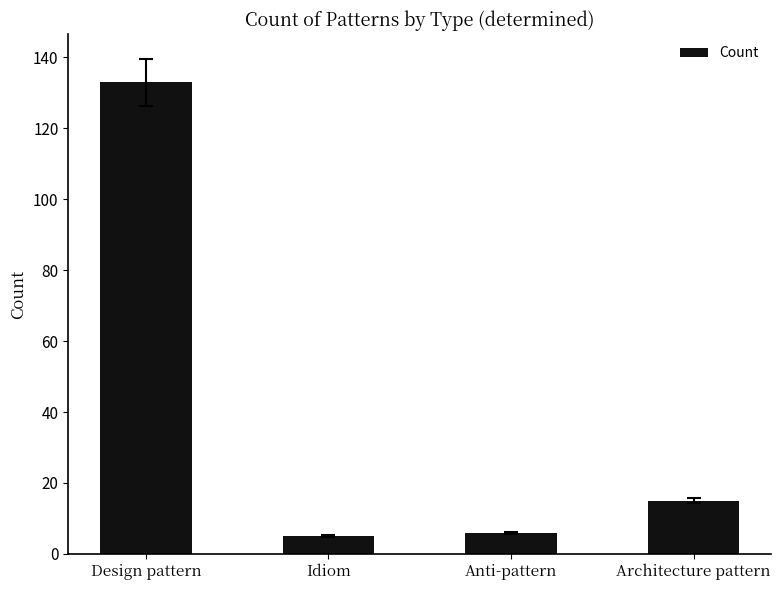

Which category has the highest value across all series?

Design pattern